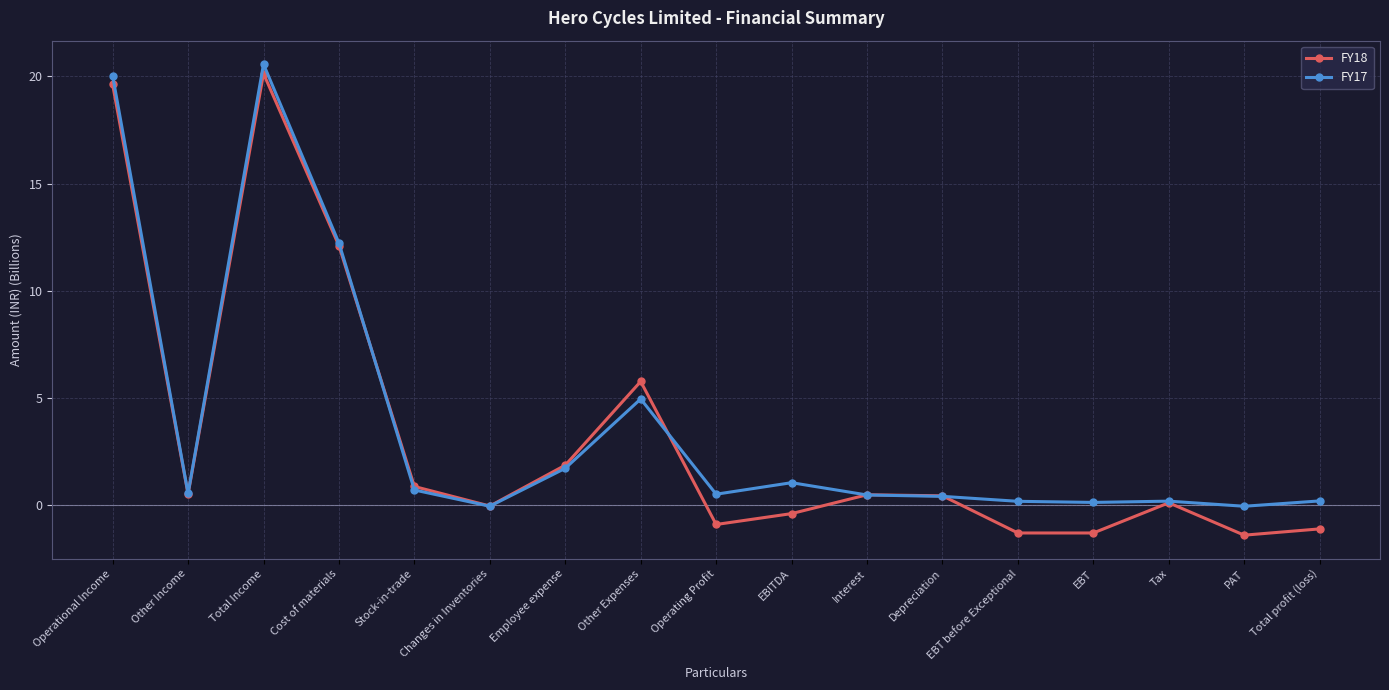

What value does the FY18 series have at Total Income?

20.1